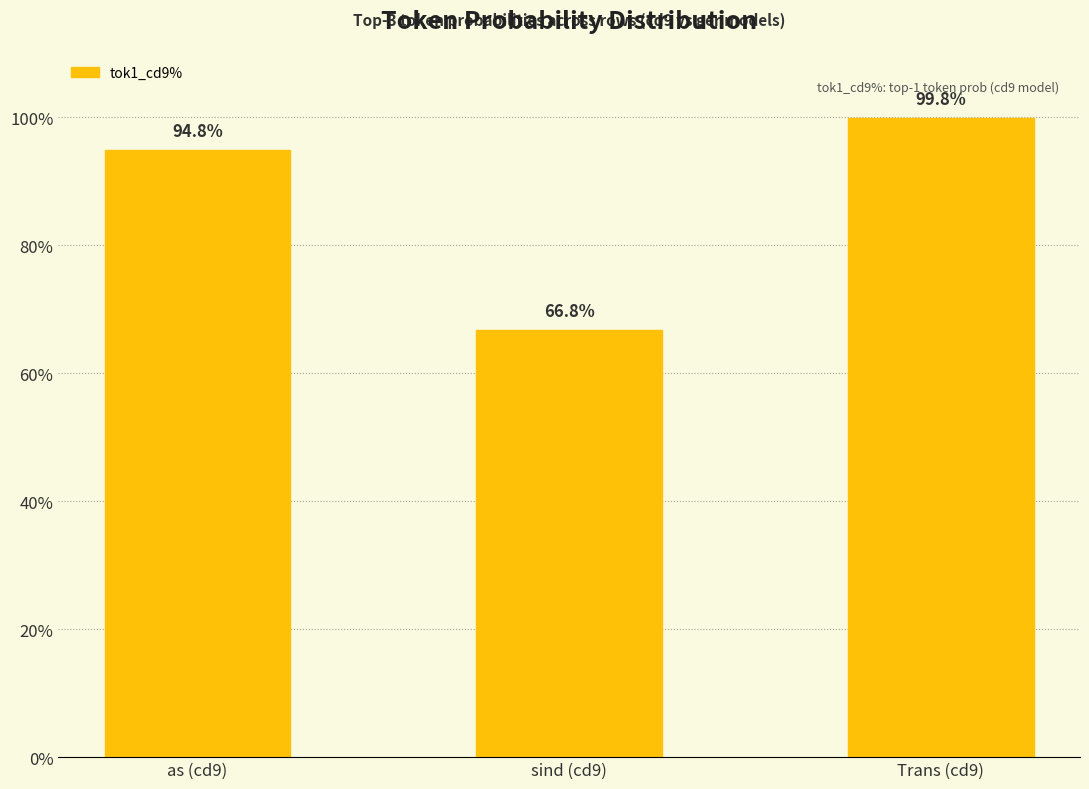

Are the bars horizontal?

No